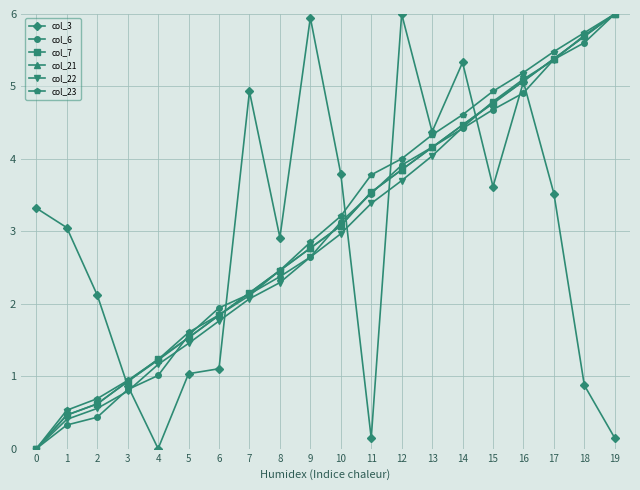

Where does the col_6 series first go above 3?

10